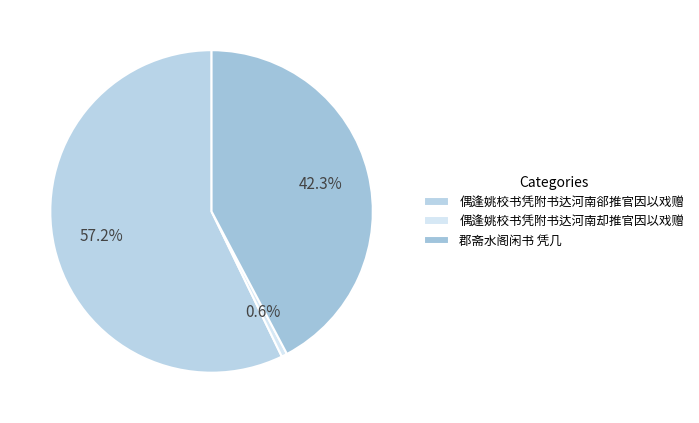

What percentage is NOT represented by 偶逢姚校书凭附书达河南郤推官因以戏赠?

42.8%